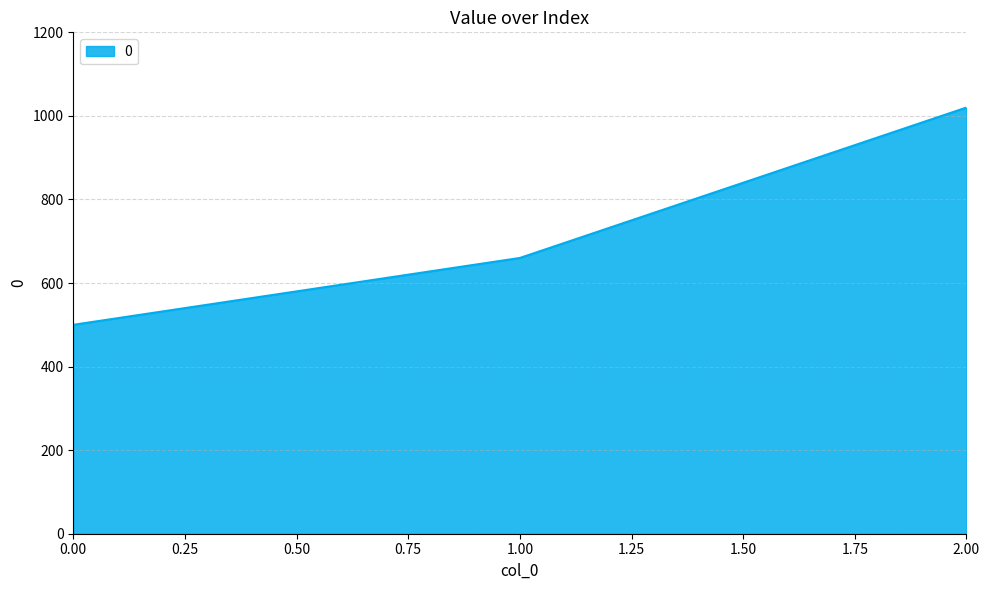

How many lines are shown in the chart?

1